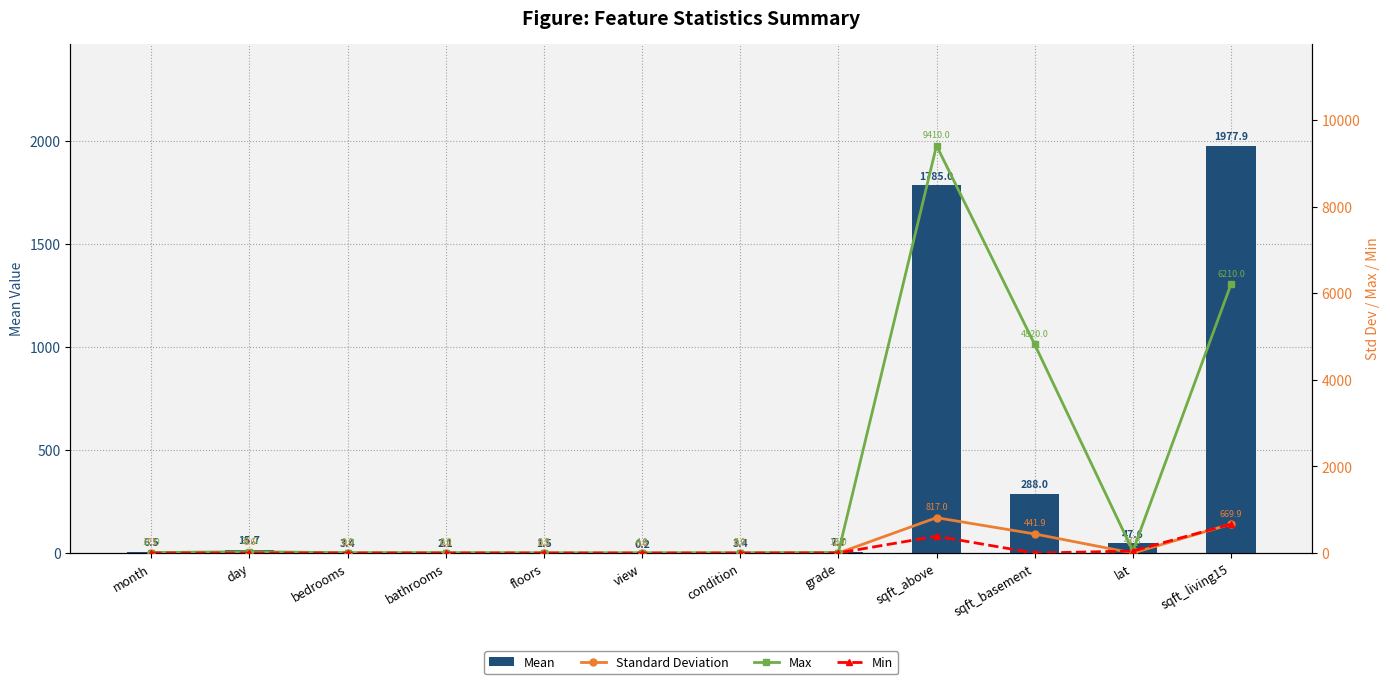

Which series has the widest spread of values?

Max